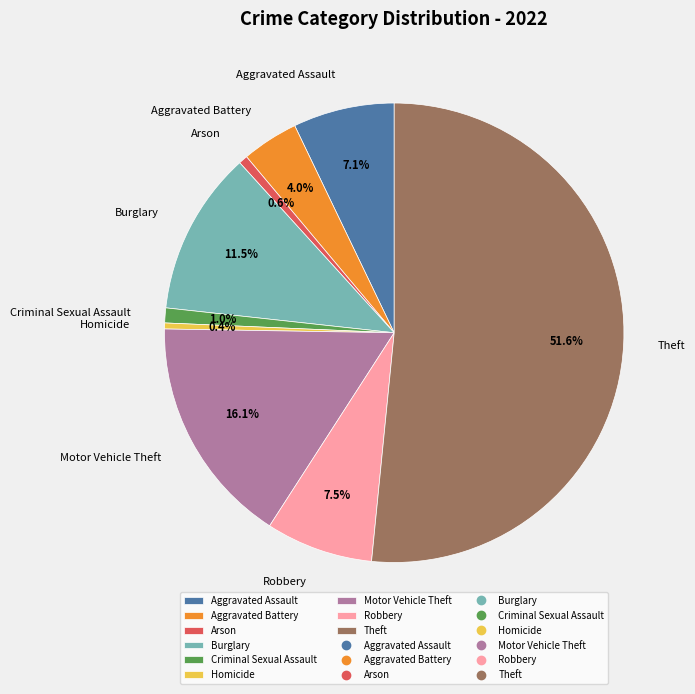

Does Aggravated Battery account for over 50% of the chart?

No